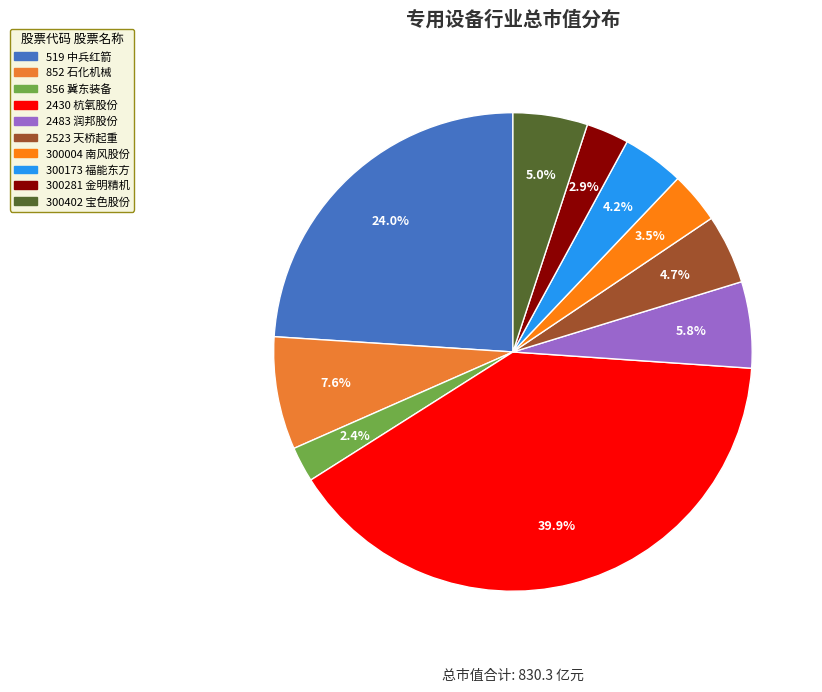

To the nearest percent, what is the combined percentage of 300004 and 300281?

6%